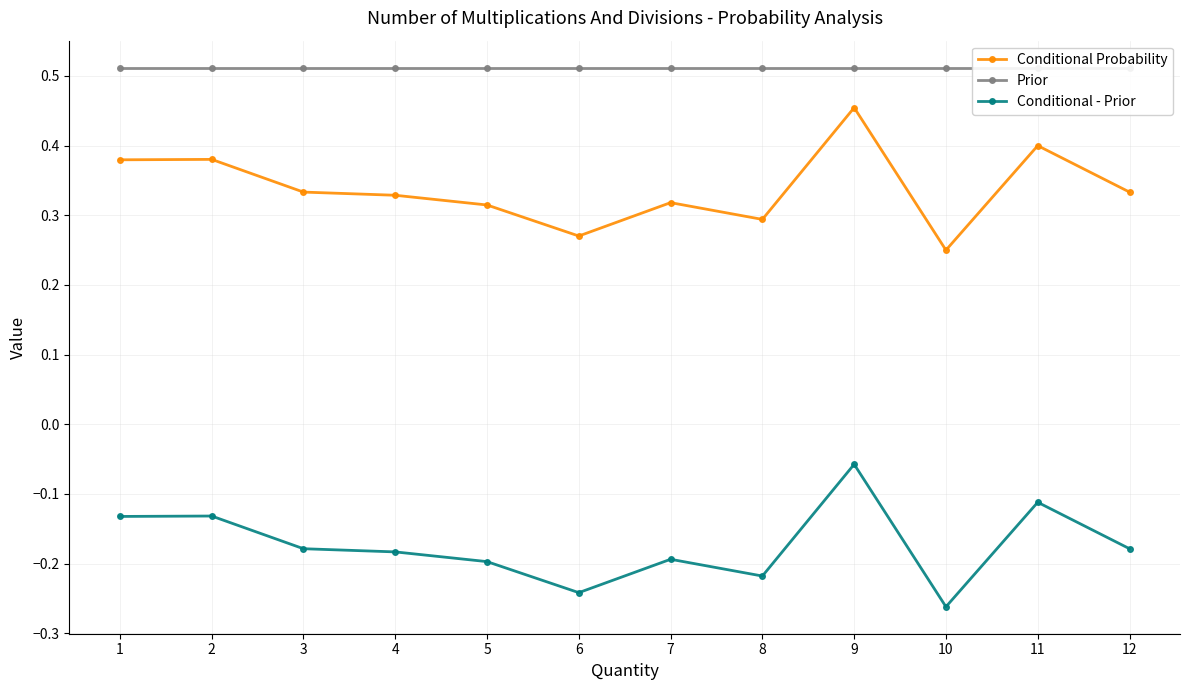

Which series changed the most between 1 and 9?

Conditional - Prior